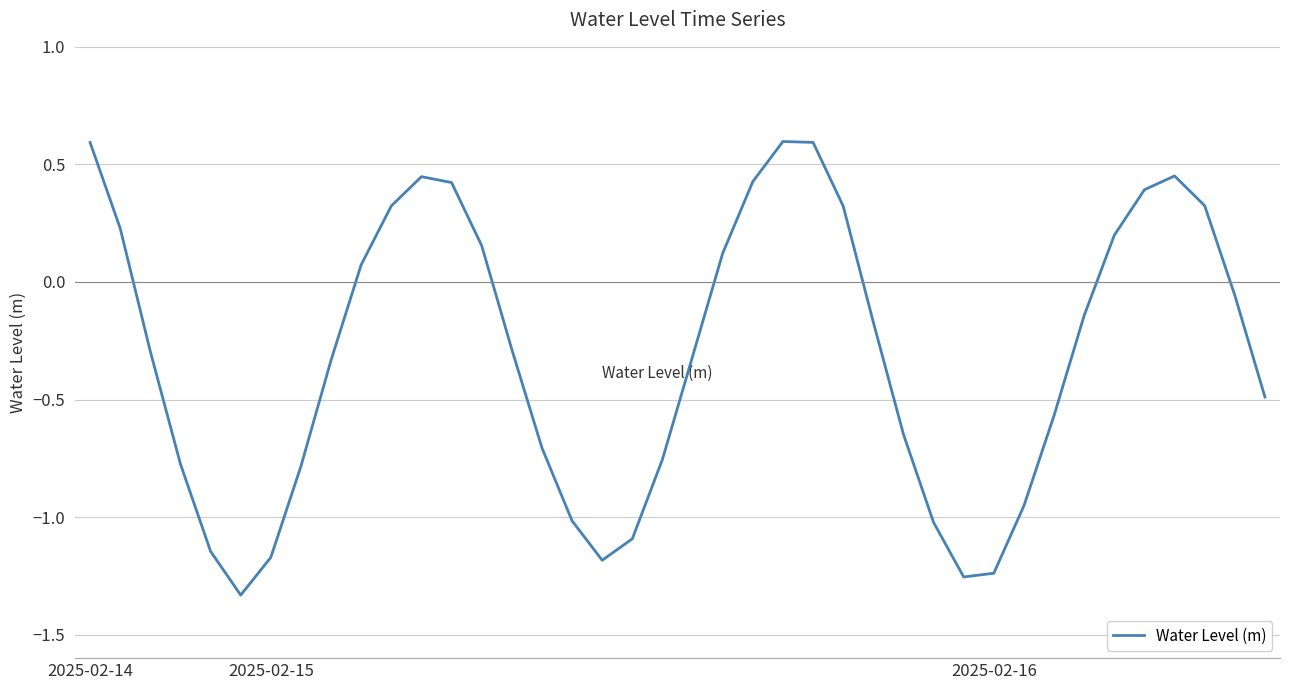

How many values are above zero?

16